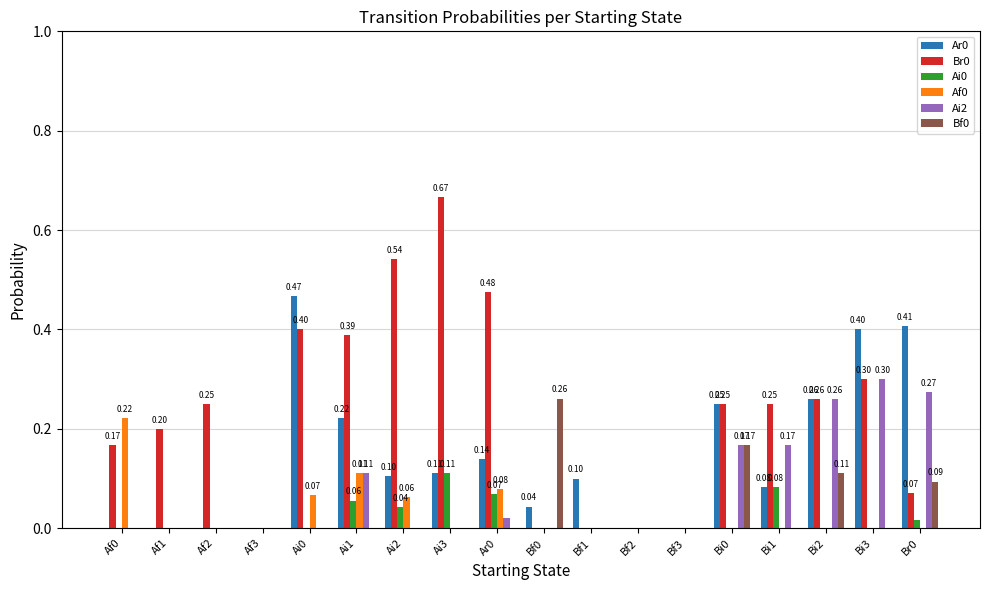

Count the Ai0 values in the range 0 to 1.

18